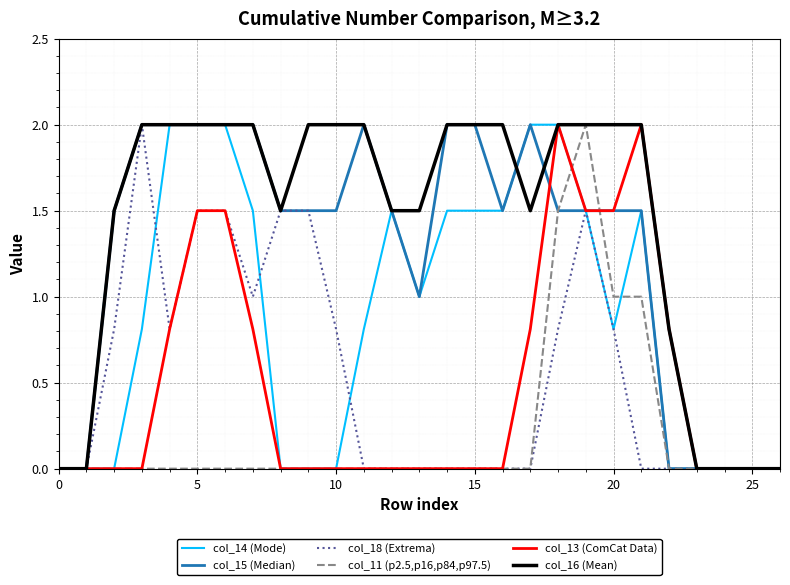

What is the greatest value displayed?

2.0